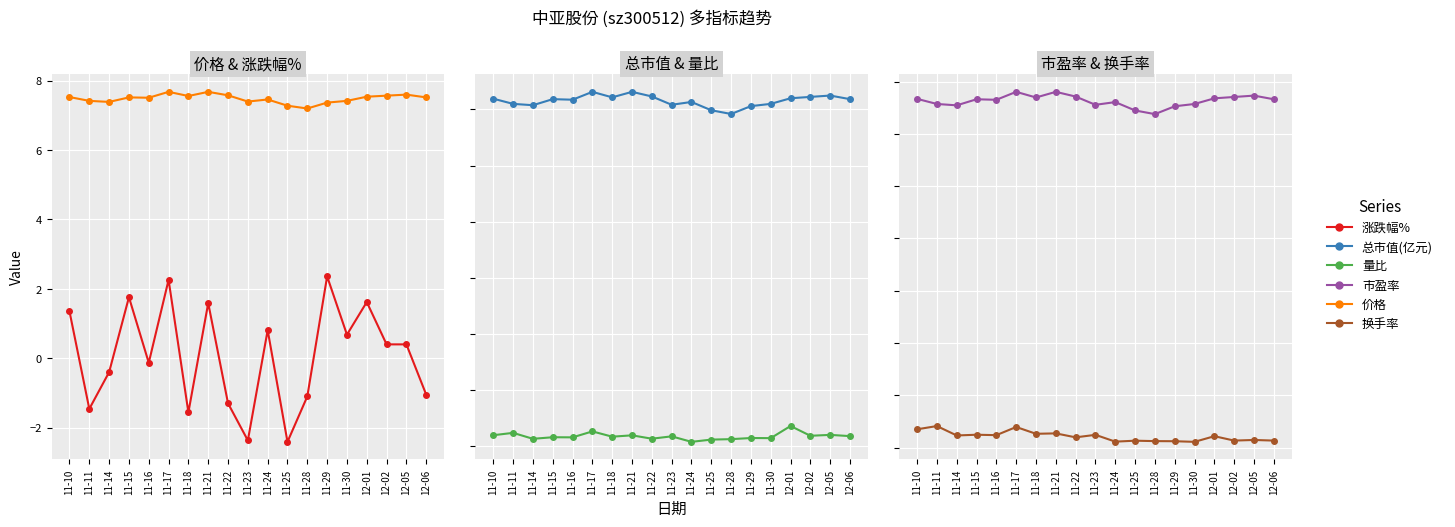

Where does the 市盈率 series first go above 33?

11-10